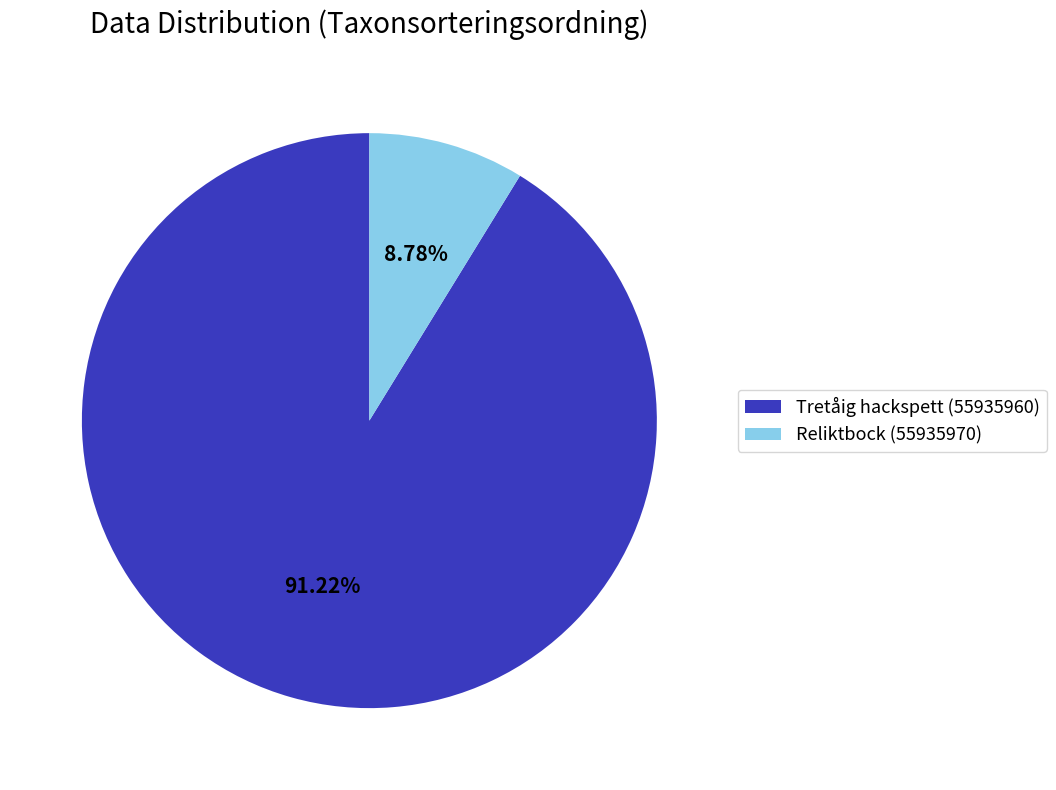

What percentage is the Tretåig hackspett (55935960) slice, to the nearest percent?

91%